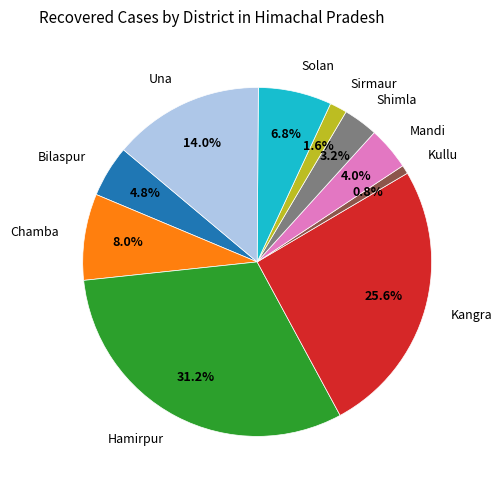

Rank the categories by value from lowest to highest.

Kullu, Sirmaur, Shimla, Mandi, Bilaspur, Solan, Chamba, Una, Kangra, Hamirpur